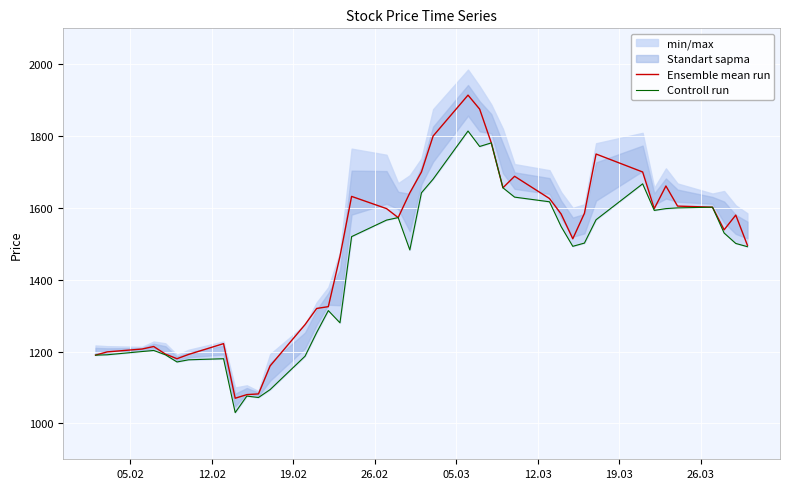

True or false: Controll run has more than 0 interior local peaks.

True